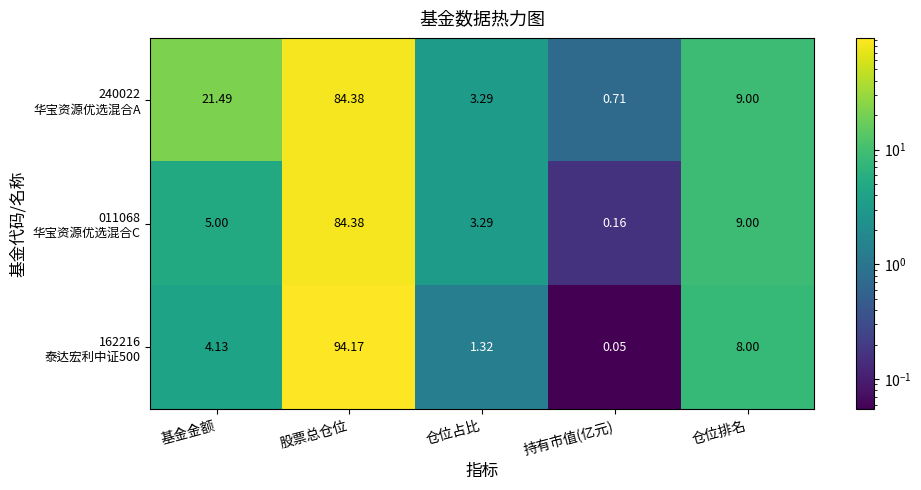

Which label corresponds to the largest value in the chart?

股票总仓位